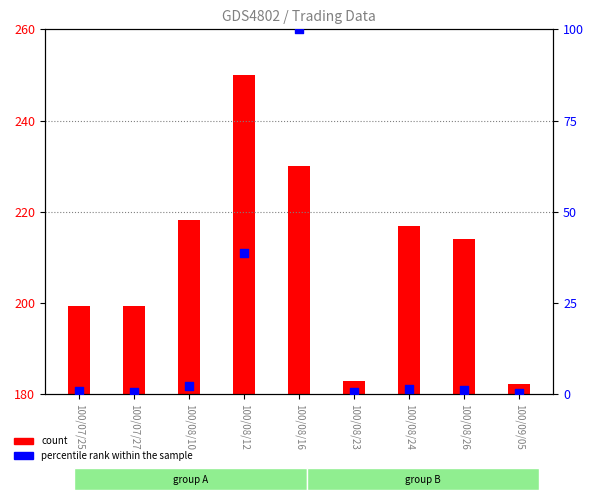

What are all the series names shown in the legend?

count, percentile rank within the sample